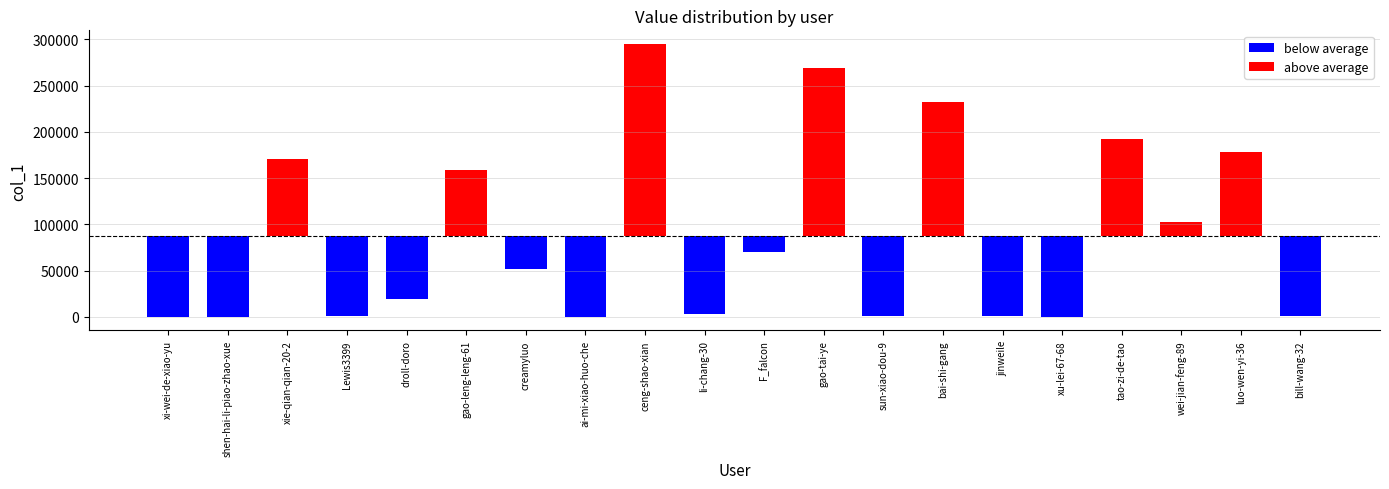

List the labels in order of value, largest first.

ceng-shao-xian, gao-tai-ye, bai-shi-gang, tao-zi-de-tao, luo-wen-yi-36, xie-qian-qian-20-2, gao-leng-leng-61, wei-jian-feng-89, F_falcon, creamyluo, droll-doro, li-chang-30, bill-wang-32, sun-xiao-dou-9, Lewis3399, jinweile, xi-wei-de-xiao-yu, xu-lei-67-68, shen-hai-li-piao-zhao-xue, ai-mi-xiao-huo-che